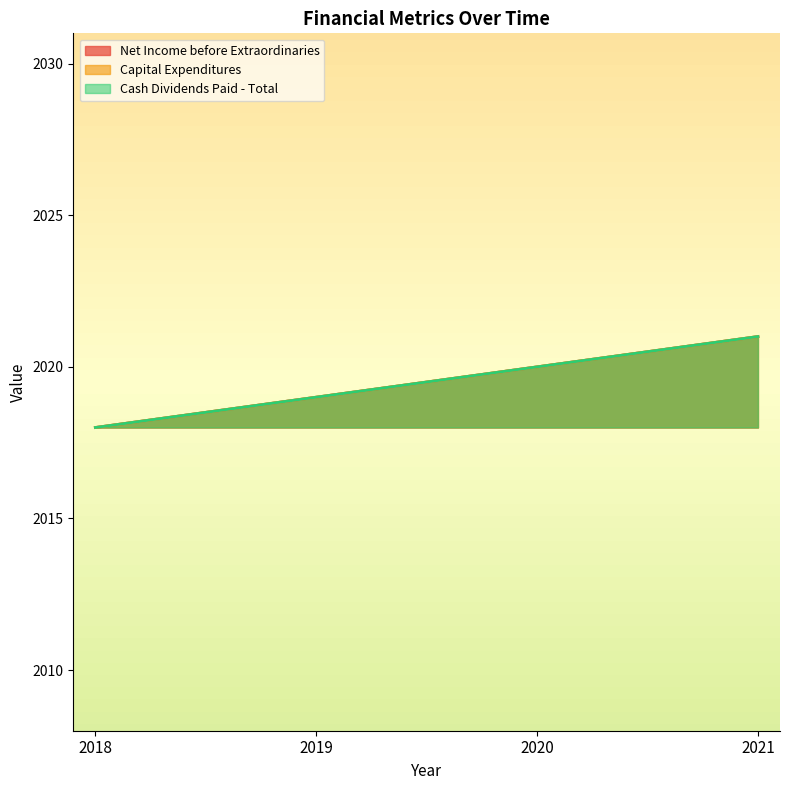

Reading left to right, list all the values displayed in this chart.

Net Income before Extraordinaries: 2018=2018	2019=2019	2020=2020	2021=2021
Capital Expenditures: 2018=2018	2019=2019	2020=2020	2021=2021
Cash Dividends Paid - Total: 2018=2018	2019=2019	2020=2020	2021=2021